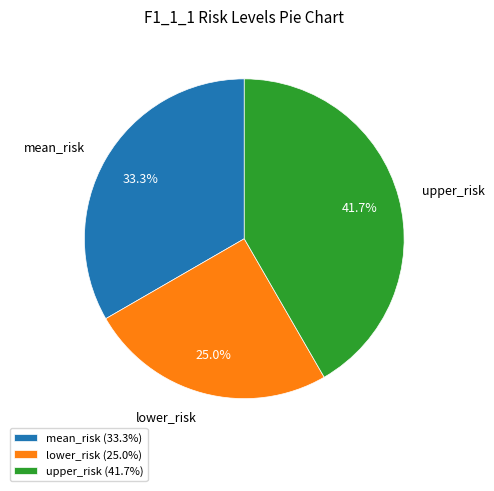

Combined, what portion of the pie is upper_risk and lower_risk?

66.7%